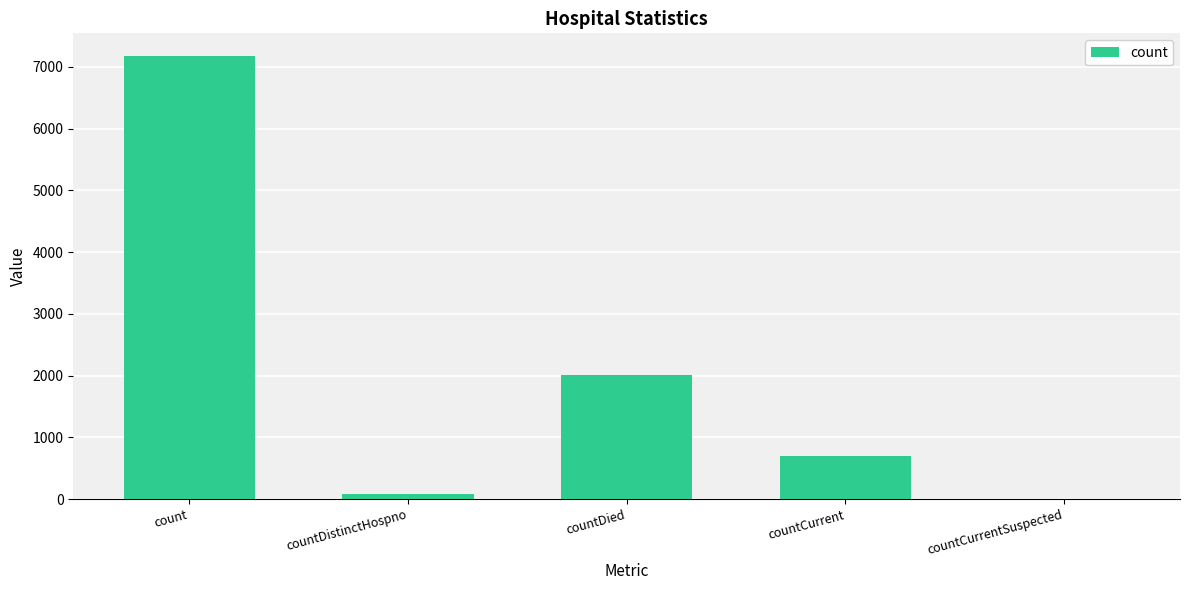

Reading left to right, what are all the values shown in this chart?

7186	78	2003	701	0